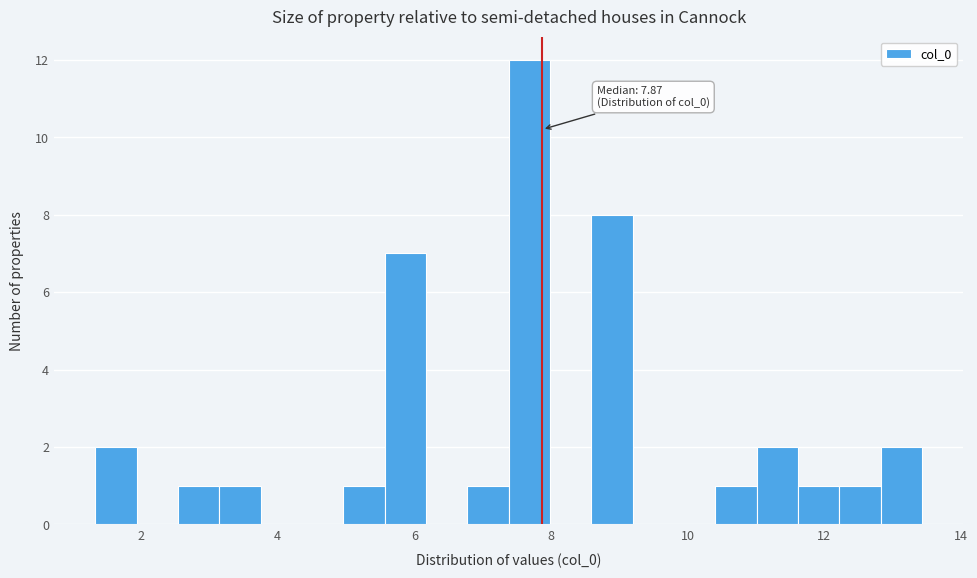

Read against the x-axis, roughly where is the centre of the tallest bar?

7.6